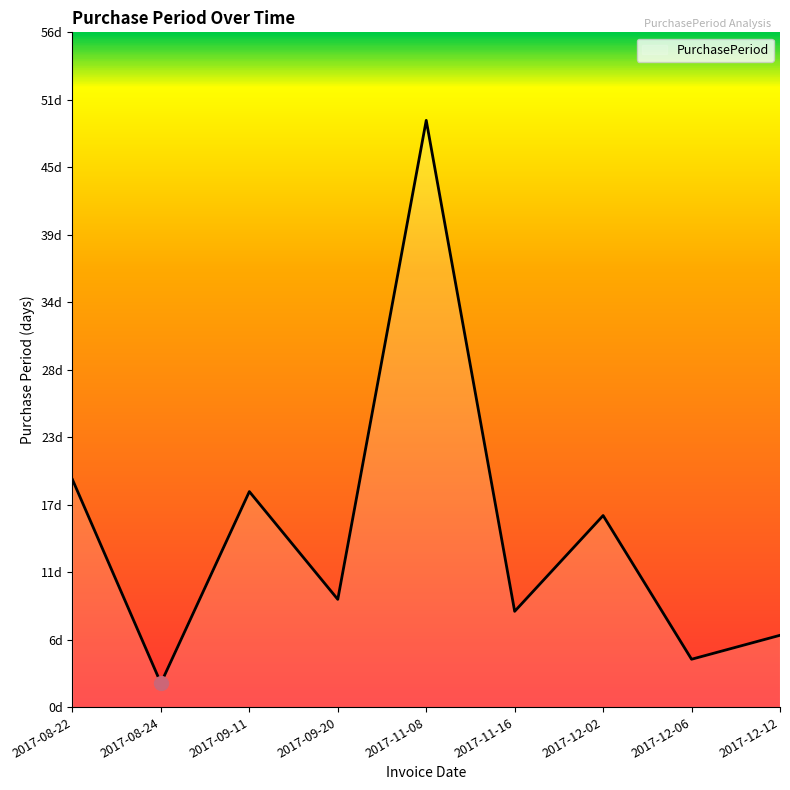

Where is the first local maximum?

2017-09-11